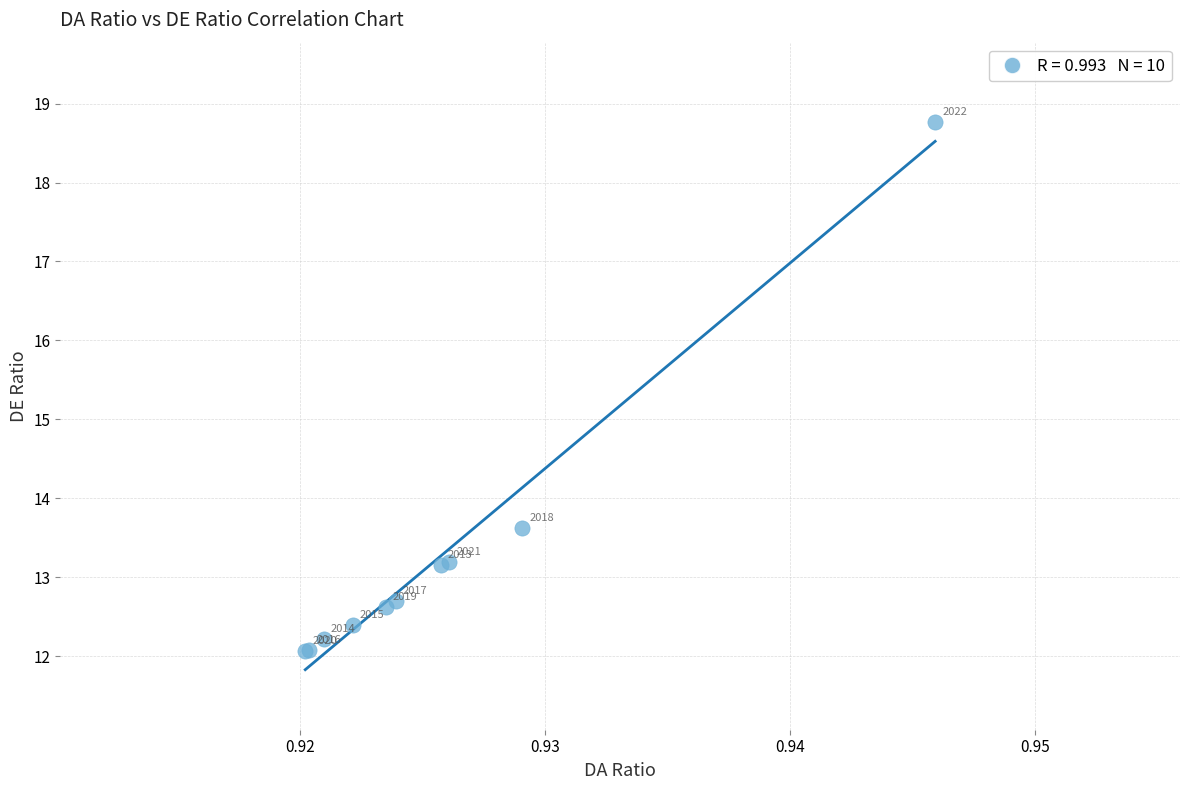

What Y value in the scatter plot is closest to 15?

13.6